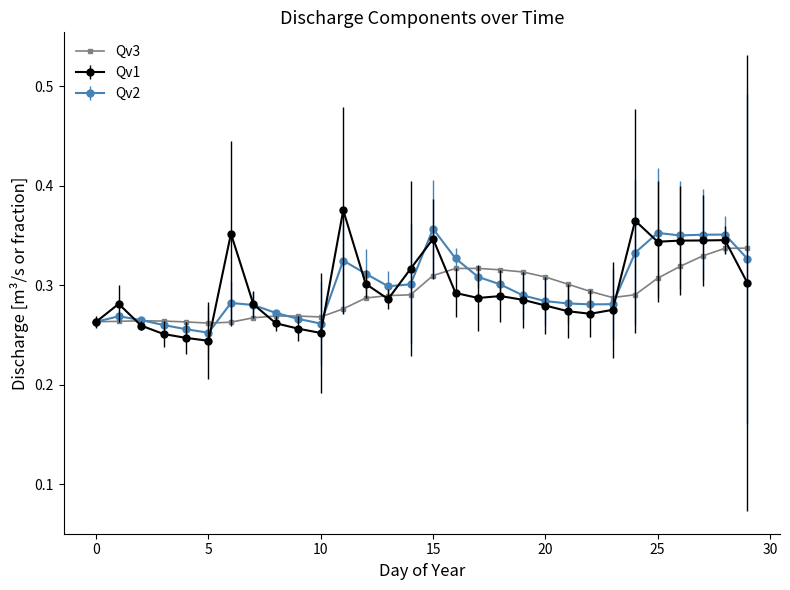

At how many categories does at least one series exceed 0?

30